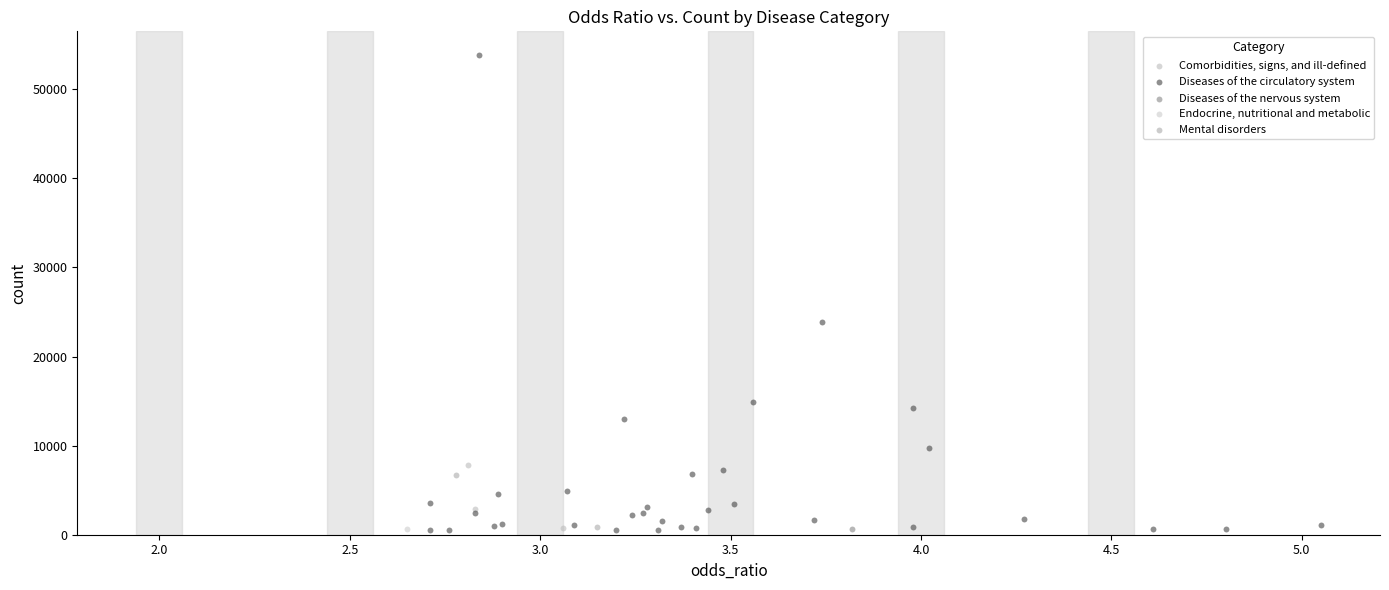

What are all the series names shown in the legend?

Comorbidities, signs, and ill-defined, Diseases of the circulatory system, Diseases of the nervous system, Endocrine, nutritional and metabolic, Mental disorders